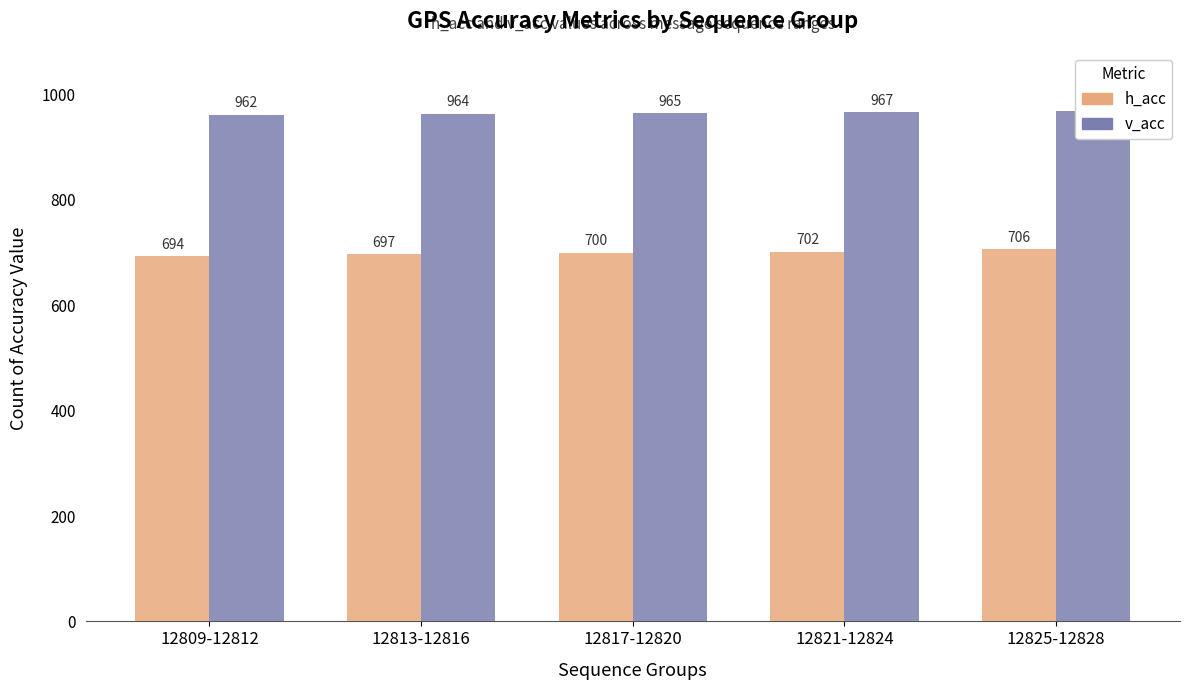

Which category has the lowest value in the v_acc series?

12809-12812